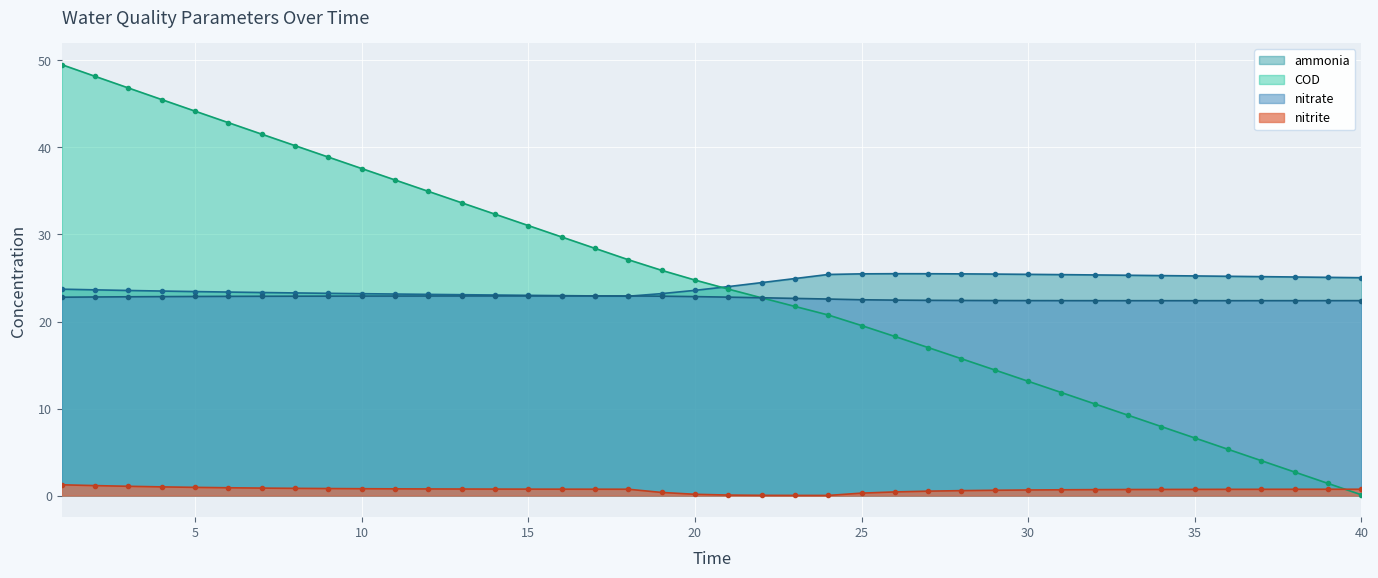

What is the maximum value for ammonia?

25.5